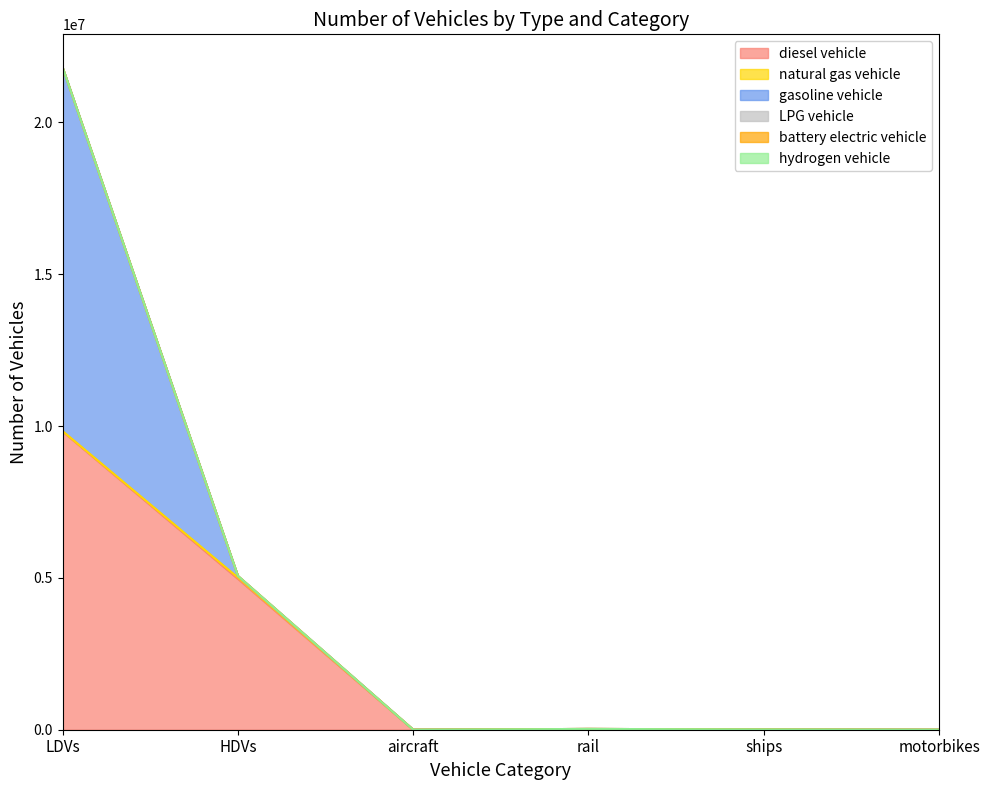

What is the difference between the maximum and minimum values in the gasoline vehicle series?

11972117.5